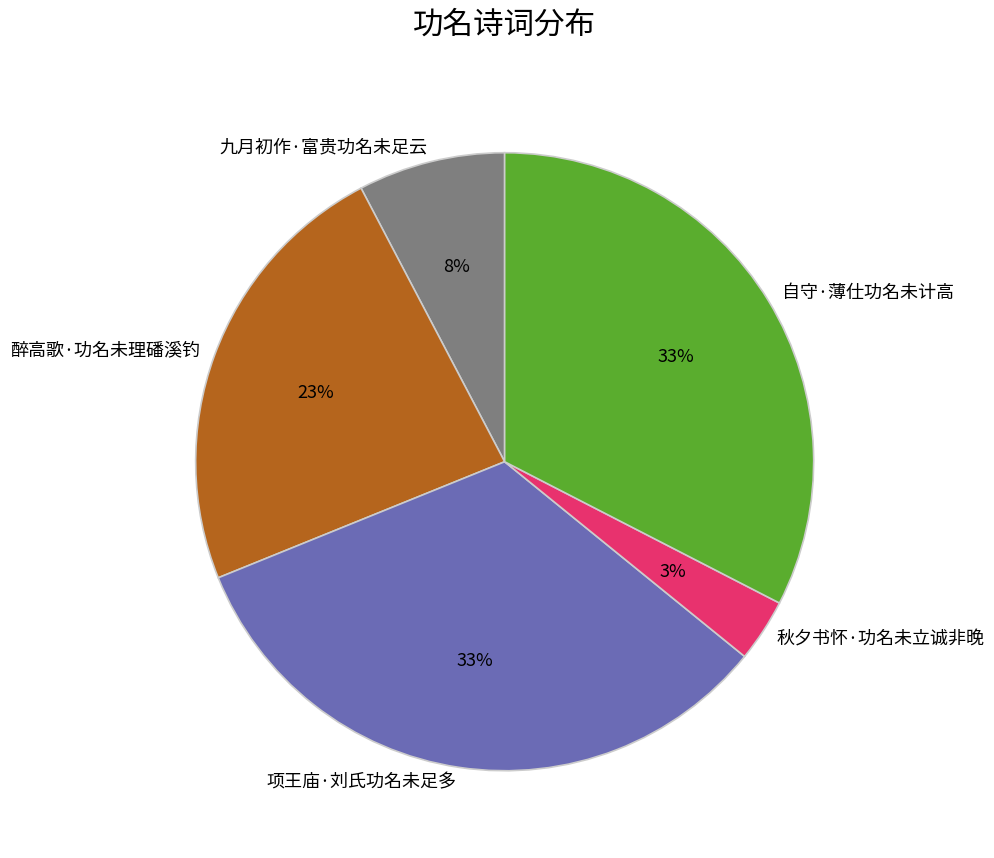

To the nearest percent, what portion does 自守·薄仕功名未计高 represent?

33%